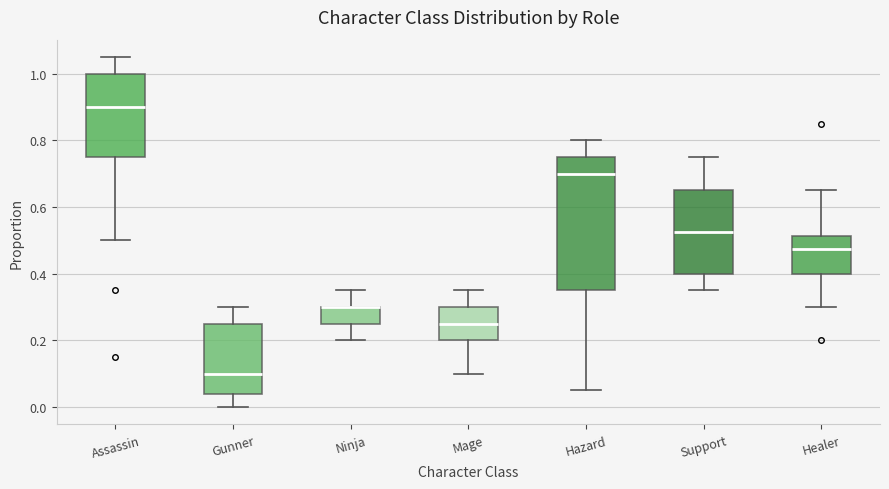

Reading left to right, transcribe this box plot: for each box, give where its median line is, the range the box spans, and where its two whiskers end, as read against the y-axis. The values are not printed on the chart, so give them approximately, as read against the axis.

Assassin: median 0.90, box 0.76 to 1.00, whiskers 0.50 to 1.06
Gunner: median 0.10, box 0.04 to 0.26, whiskers 0.00 to 0.30
Ninja: median 0.30 (drawn on the box's upper edge), box 0.26 to 0.30, whiskers 0.20 to 0.36
Mage: median 0.26, box 0.20 to 0.30, whiskers 0.10 to 0.36
Hazard: median 0.70, box 0.36 to 0.76, whiskers 0.06 to 0.80
Support: median 0.52, box 0.40 to 0.66, whiskers 0.36 to 0.76
Healer: median 0.48, box 0.40 to 0.52, whiskers 0.30 to 0.66